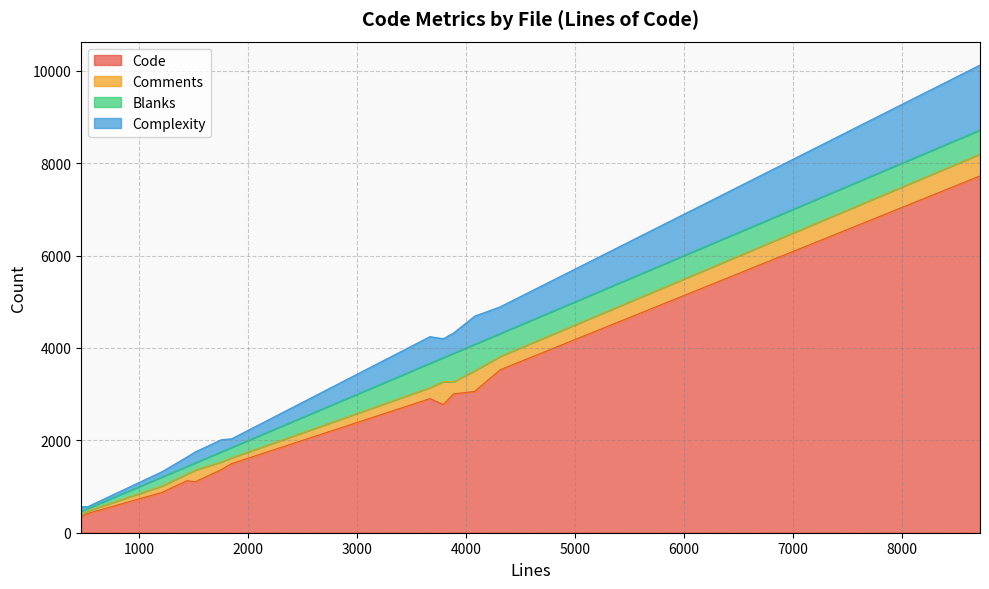

What is the value of the Code point at the 9th from the left?

3058